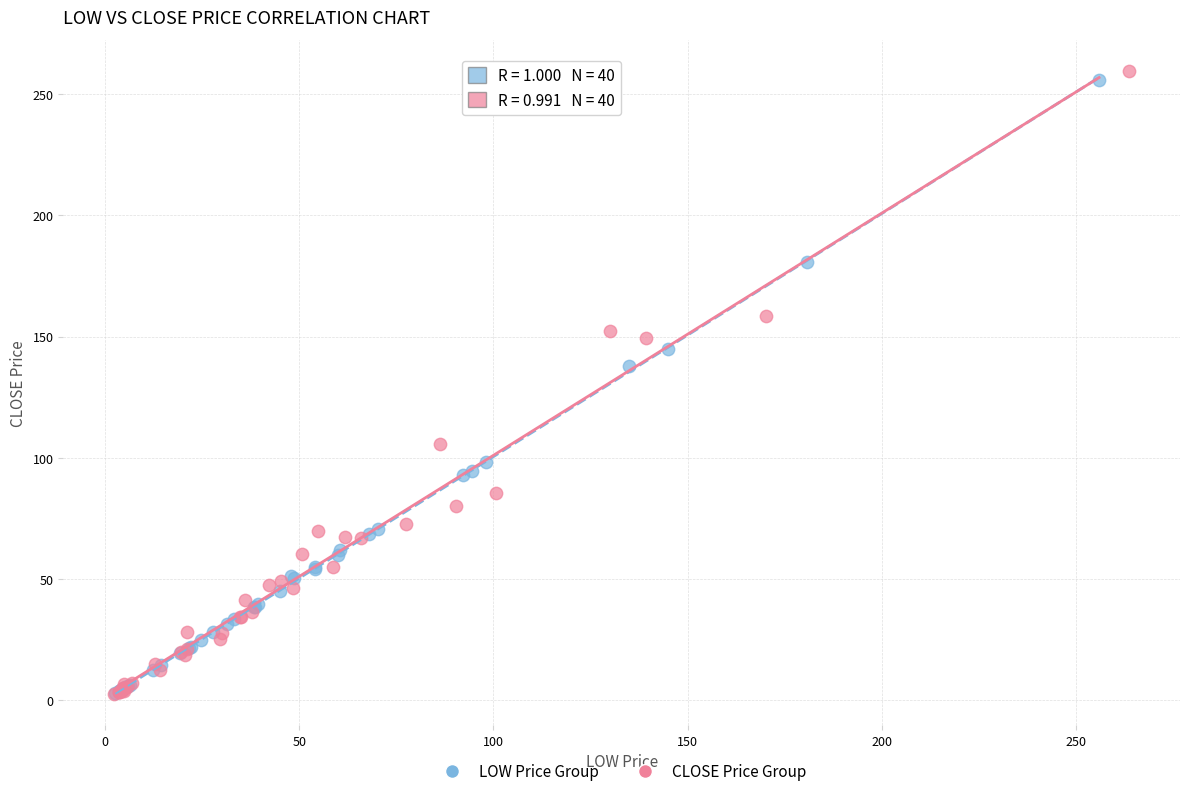

What are all the series names shown in the legend?

LOW Price Group, CLOSE Price Group